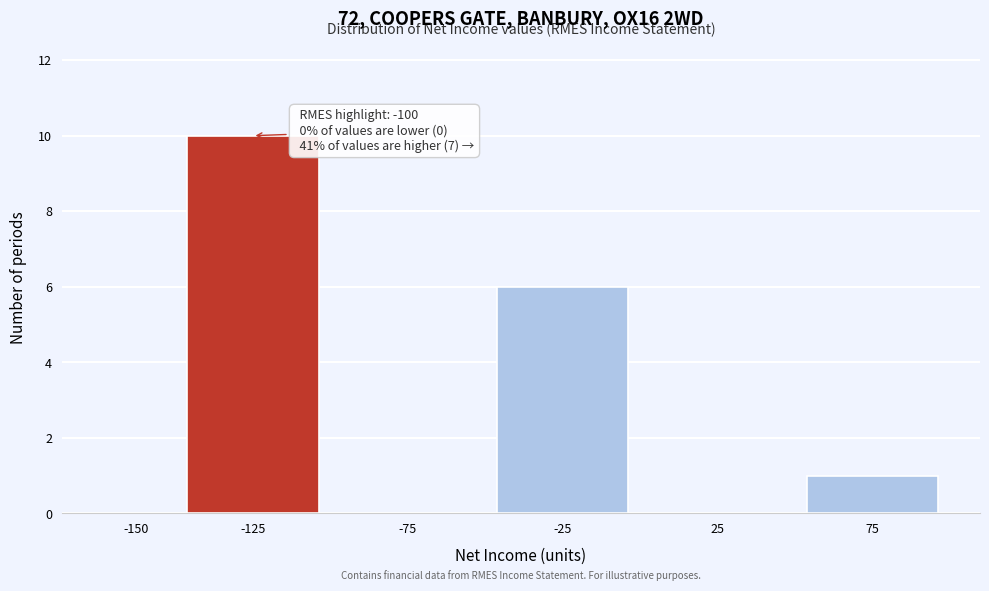

Reading right to left, what are all the values shown in this chart?

75=1	25=0	-25=6	-75=0	-125=10	-150=0